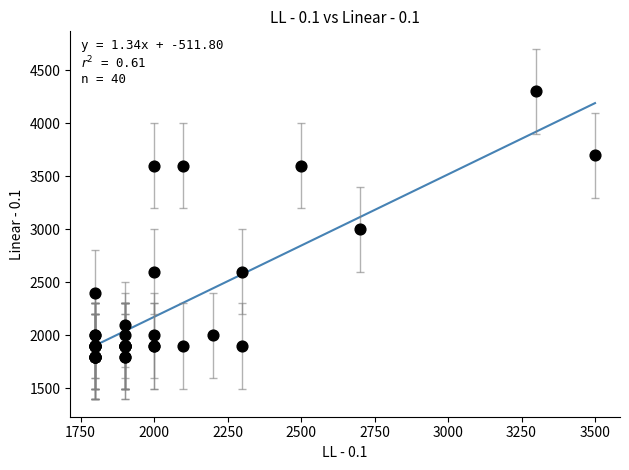

What Y value in the scatter plot is closest to 3050?

3000